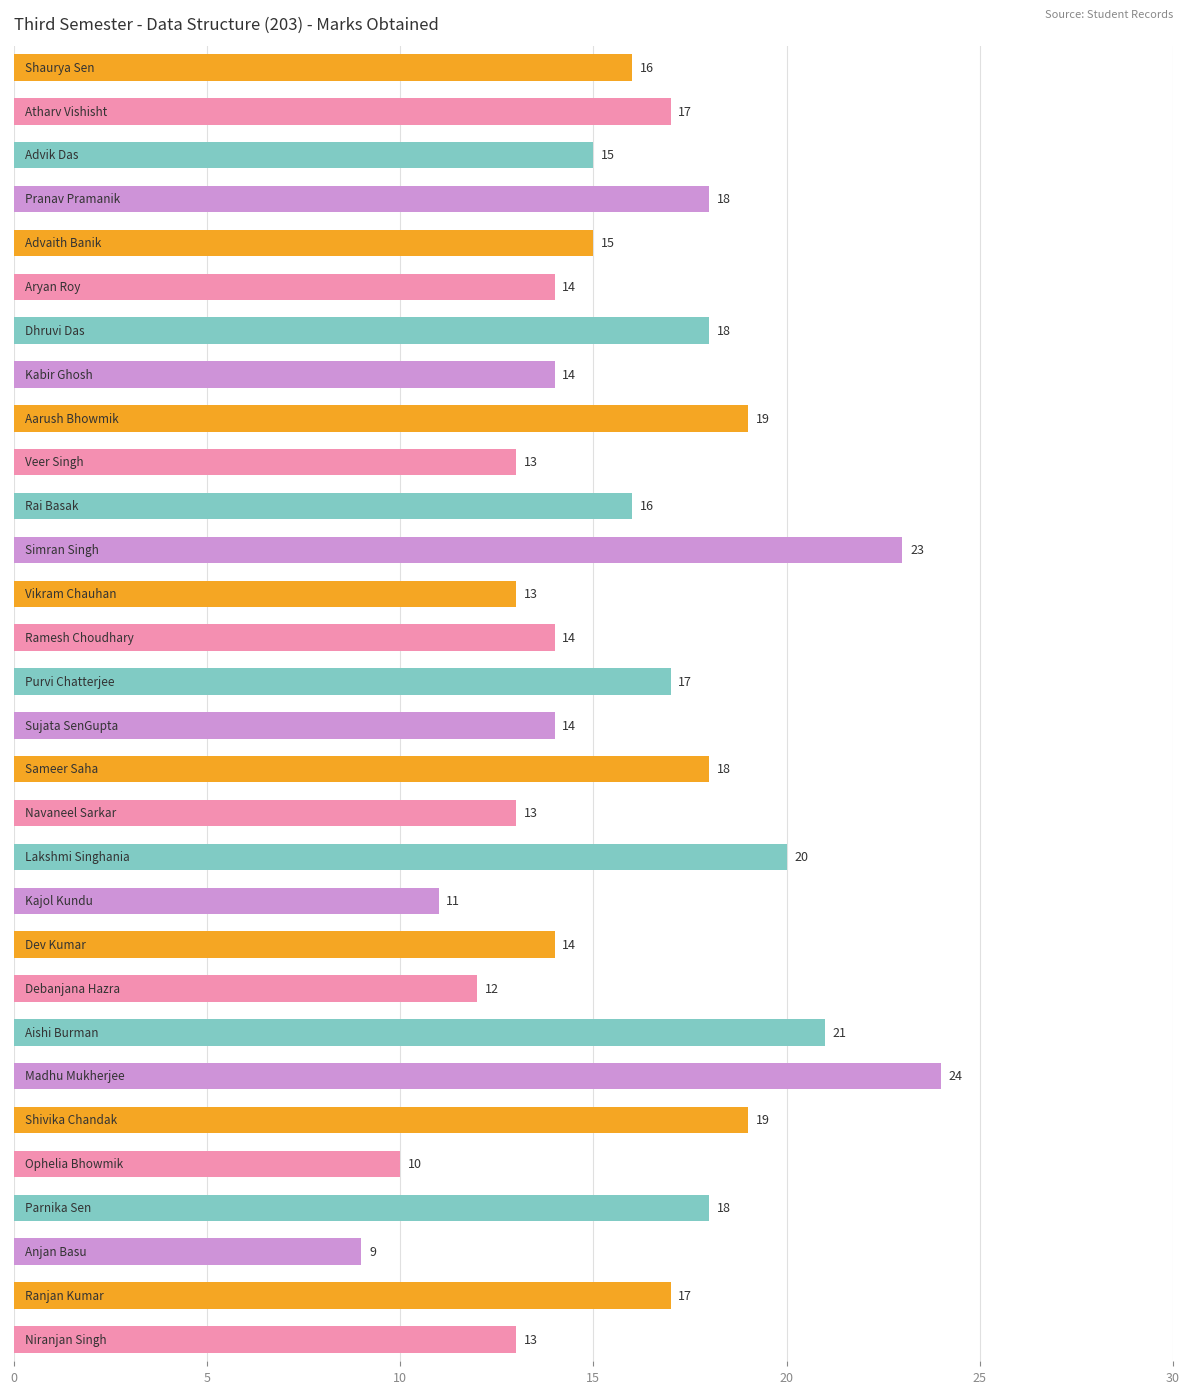

What is the smallest value displayed?

9